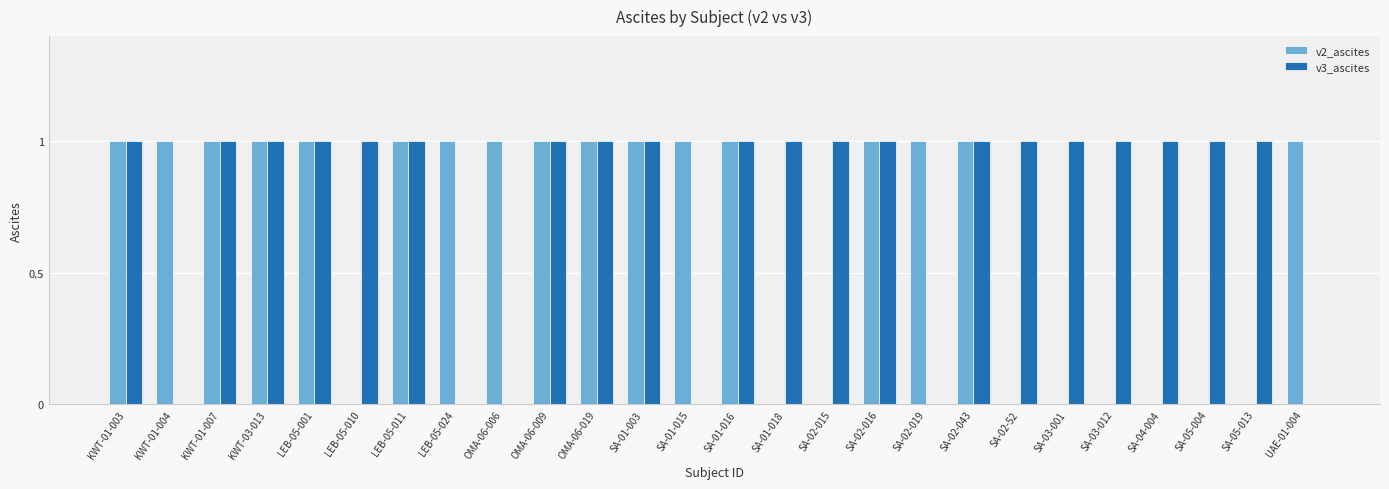

Which series changed the most between SA-01-016 and UAE-01-004?

v3_ascites